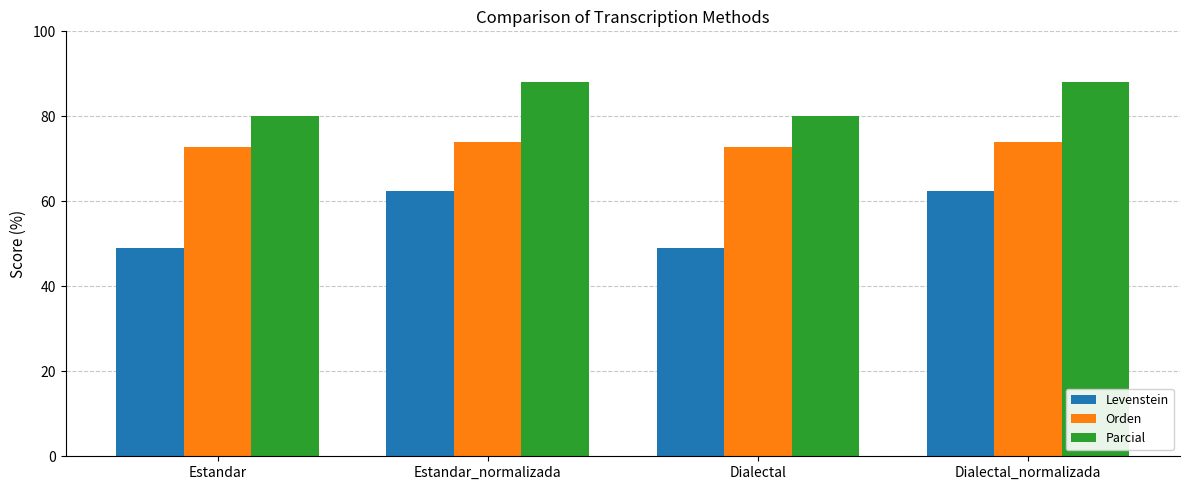

Is the value of Orden at Dialectal_normalizada greater than the value of Parcial at Dialectal?

No